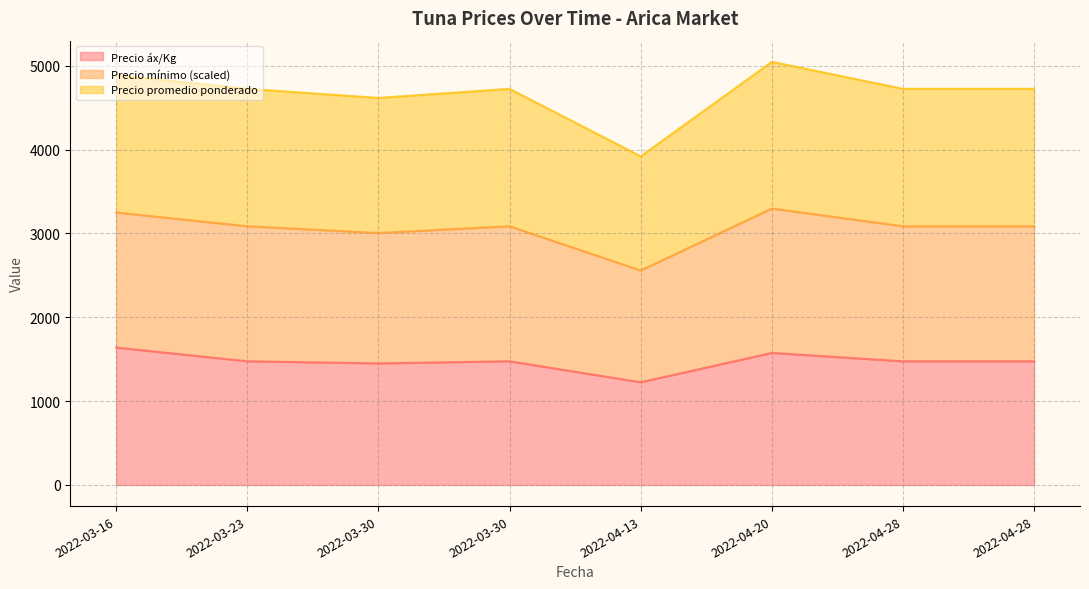

In Precio áx/Kg, how many points are lower than both neighbors (excluding endpoints)?

2